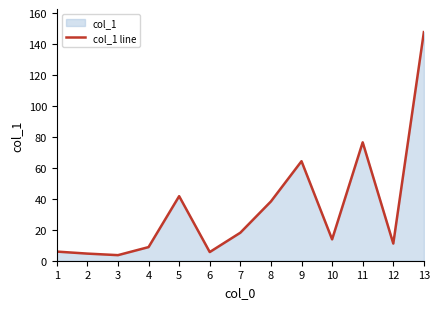

What is the sum of the values at 6 and 1?

11.5